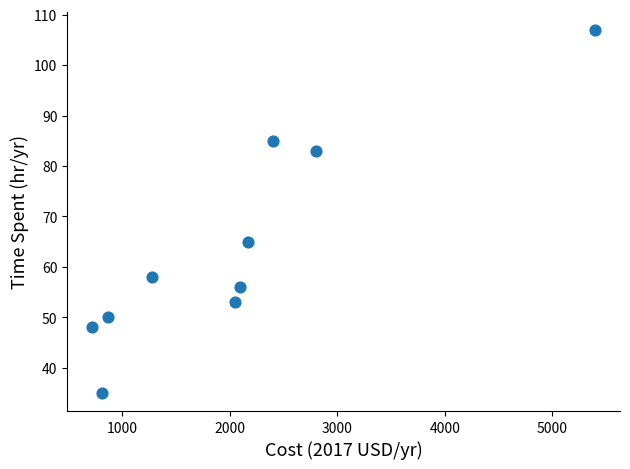

What Y value in the scatter plot is closest to 71?

65